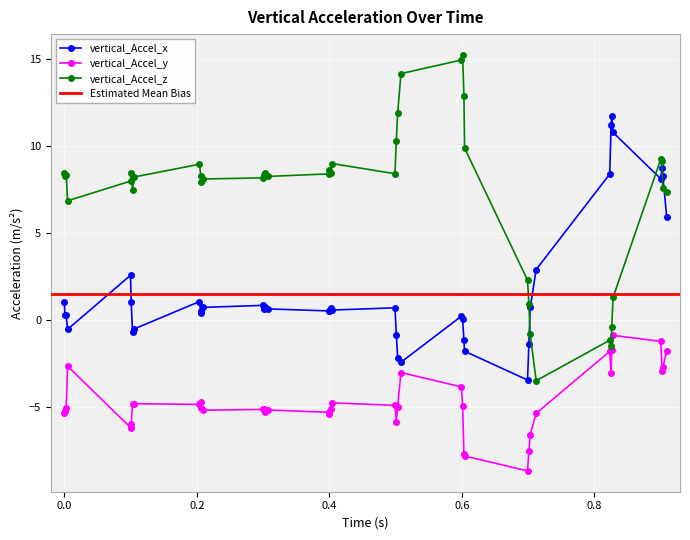

What is the value of the vertical_Accel_z point at the 14th from the left?

8.3